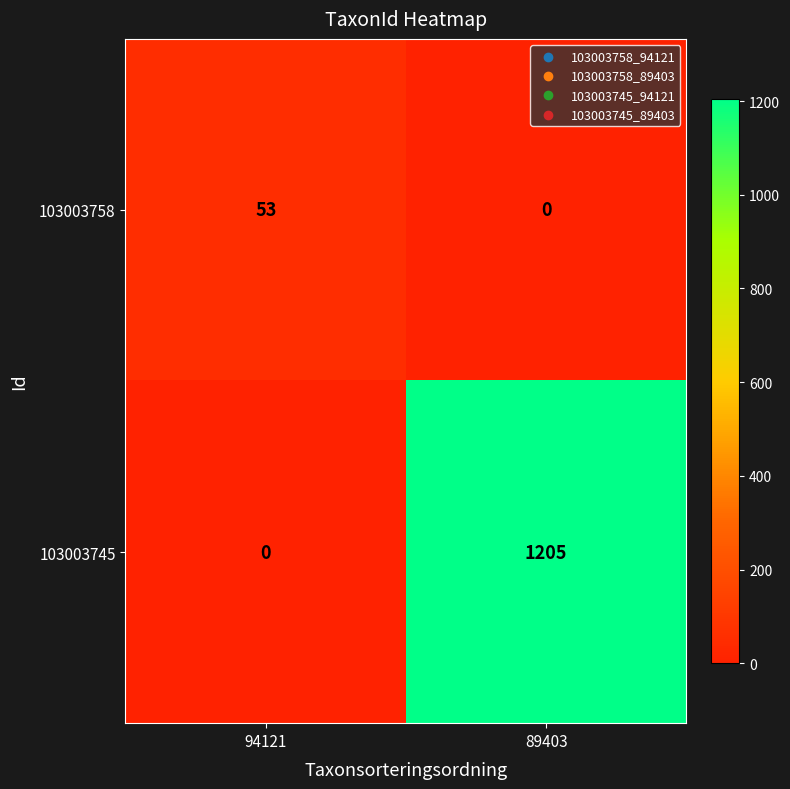

List the series in order of their overall mean, lowest first.

103003758, 103003745